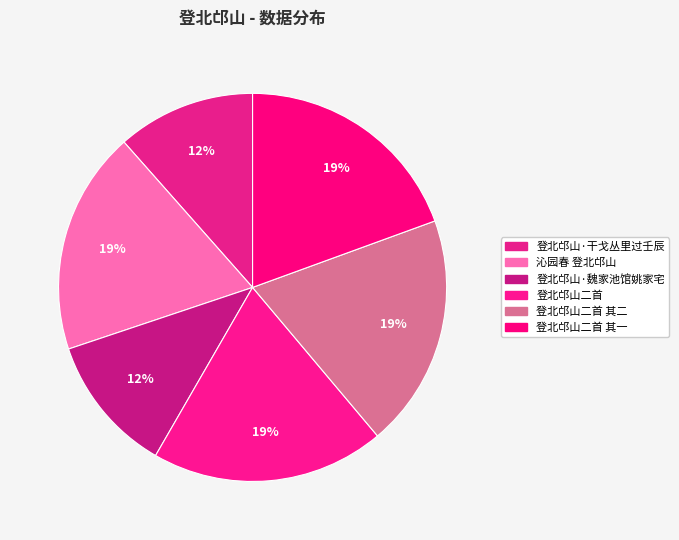

Count the number of slices in the pie.

6